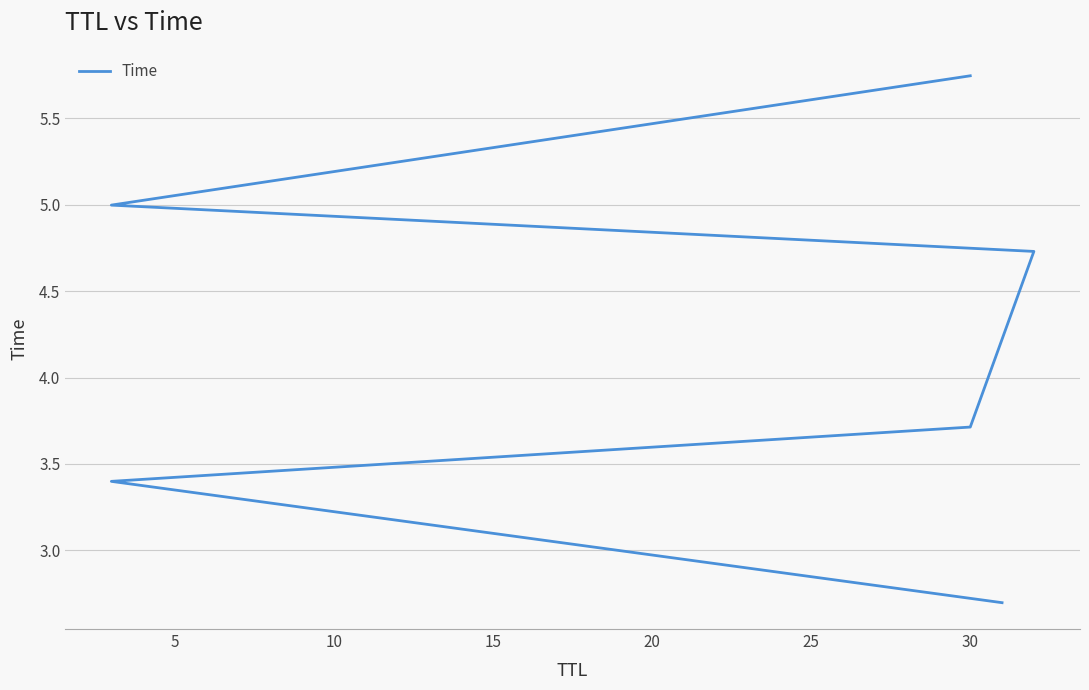

What is the value of the 6th point from the left?

5.7